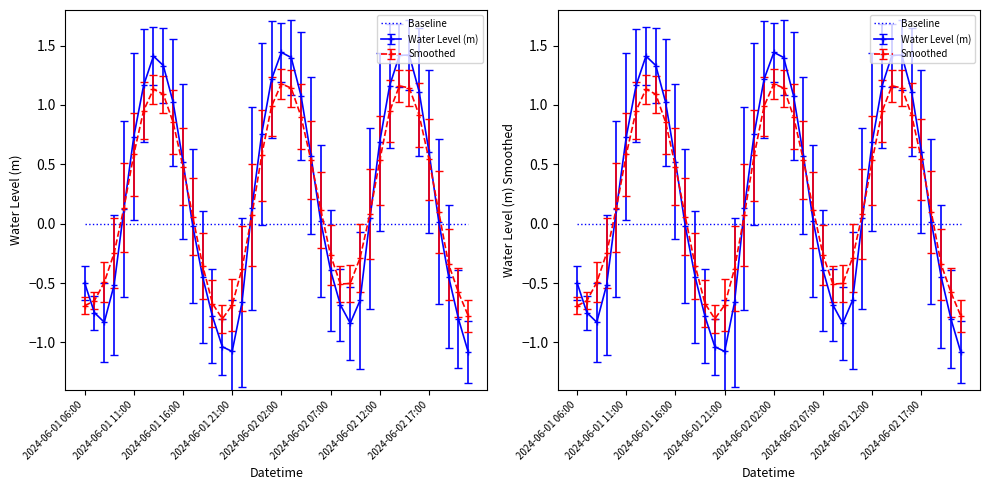

What is the label of the 5th point from the left?

2024-06-01 10:00